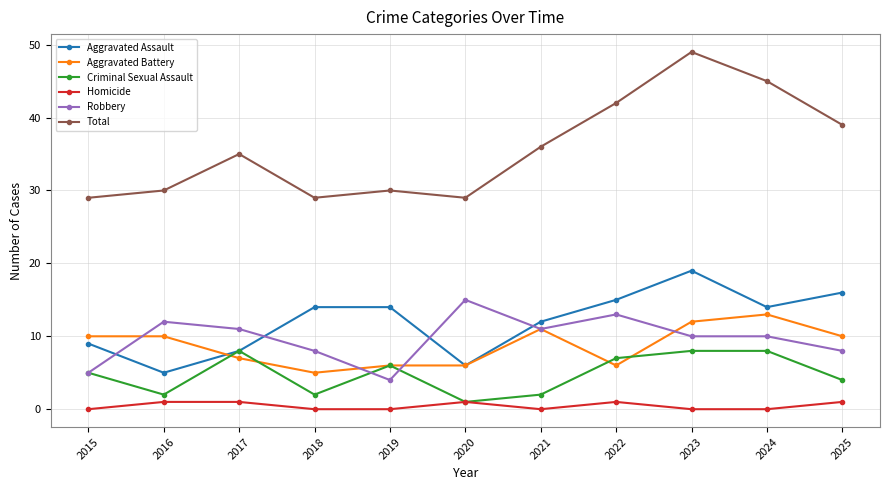

Where is the first local minimum for Robbery?

2019